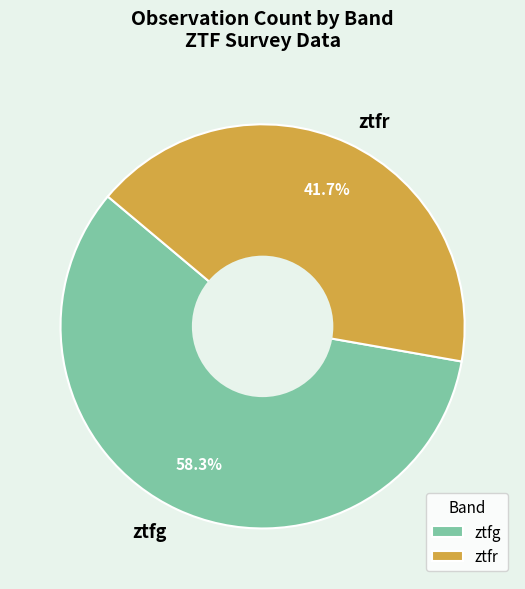

Count the number of slices in the pie.

2